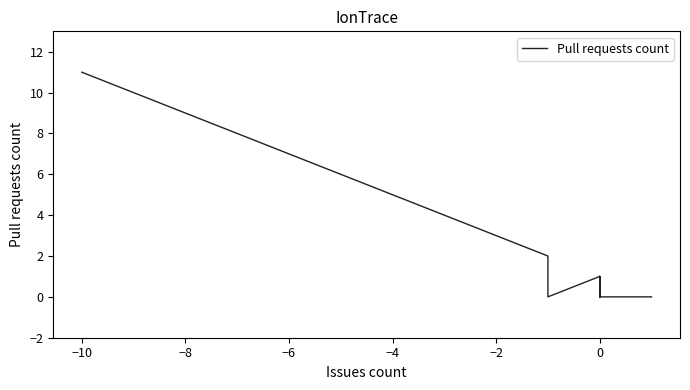

Count the number of data series in this chart.

1